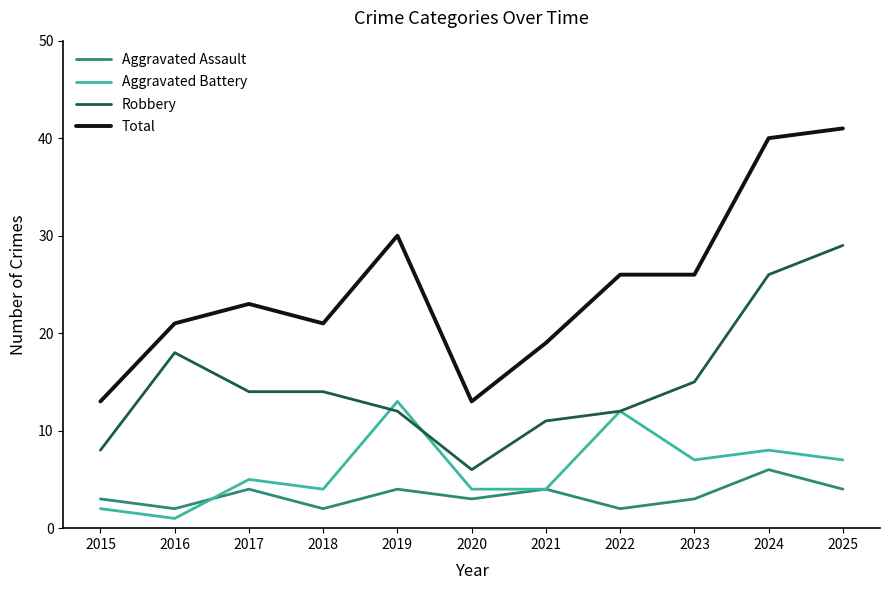

At which category does Aggravated Assault reach its first local peak?

2017